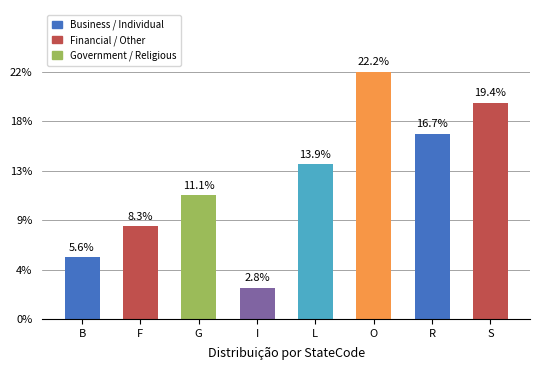

Are the bars horizontal?

No